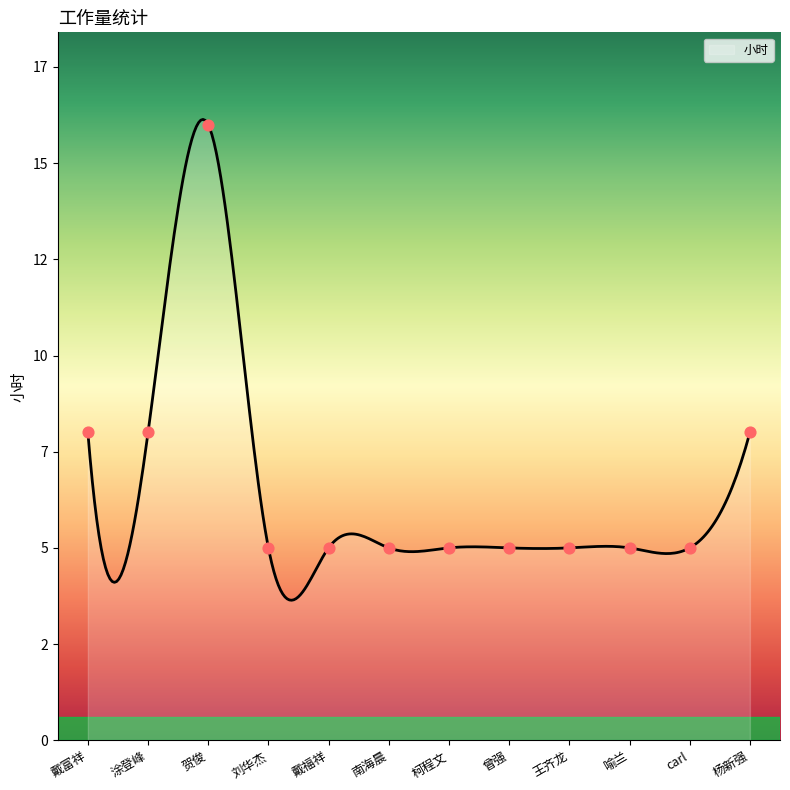

What is the change in value from 涂登峰 to 王齐龙?

-3